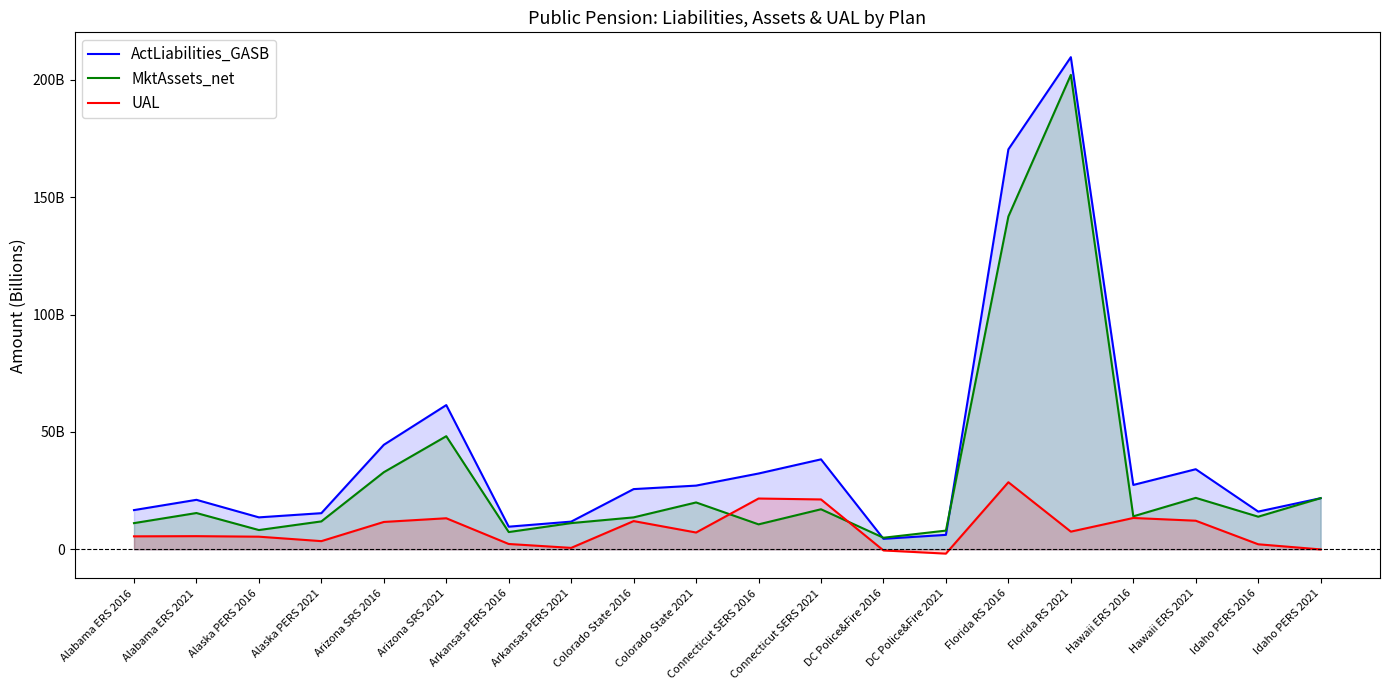

How many categories are shown in the chart?

20